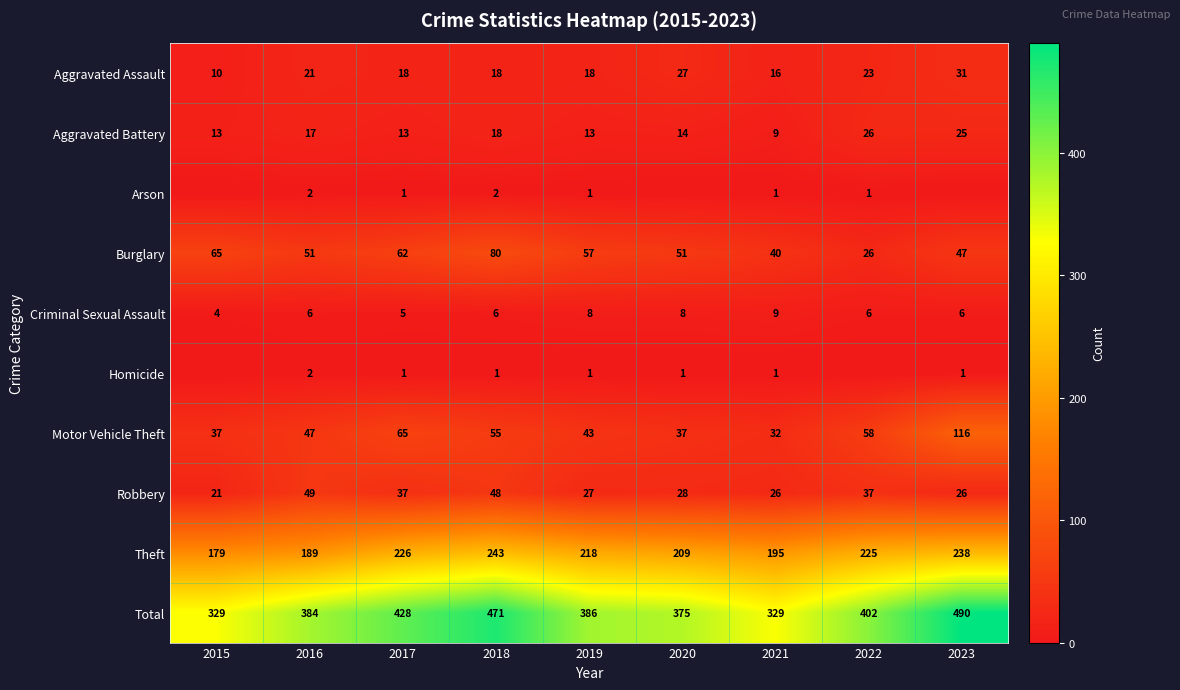

What is the difference between the second highest and minimum values in the Aggravated Battery series?

16